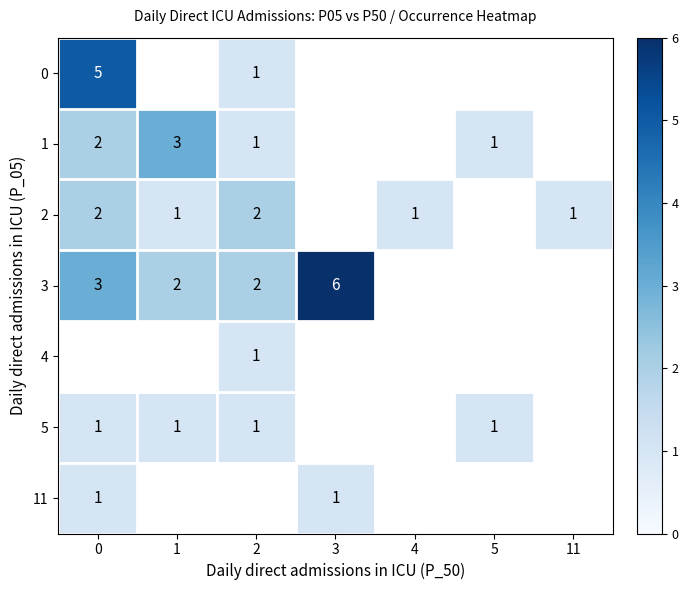

Which series has the widest spread of values?

row_0